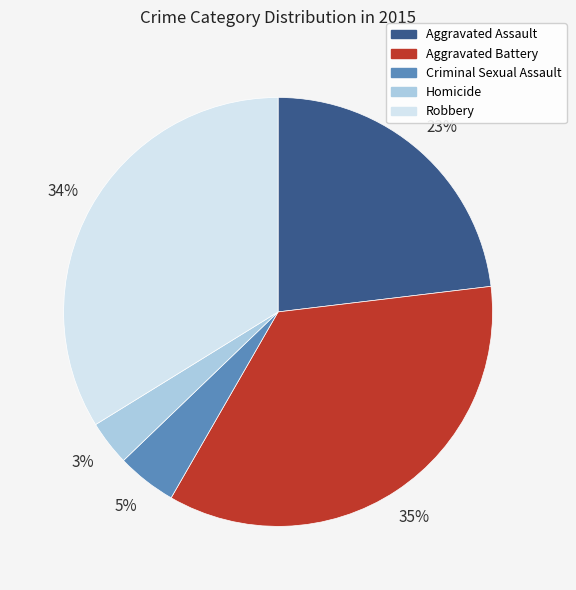

To the nearest percent, what percentage of the pie is Homicide?

3%